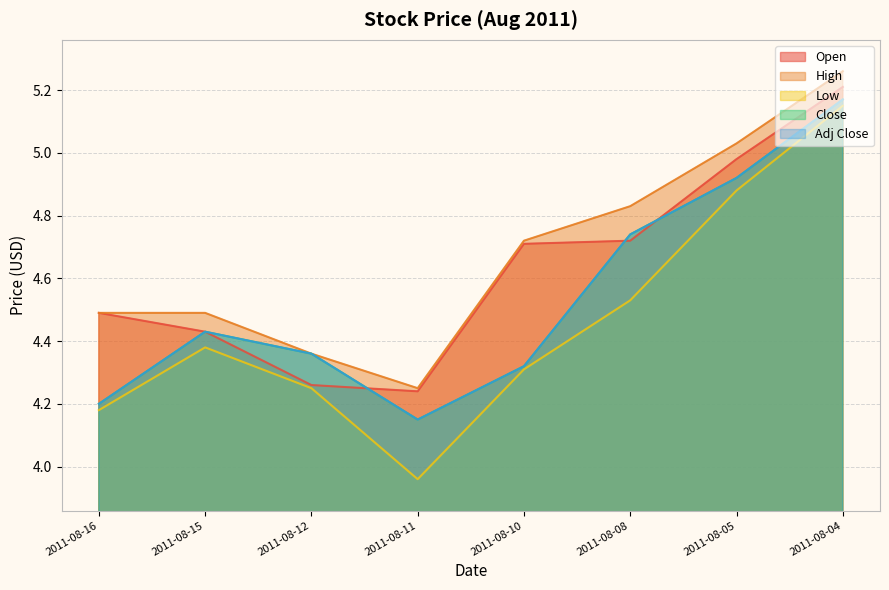

What is the approximate value of Adj Close at 2011-08-08?

4.7